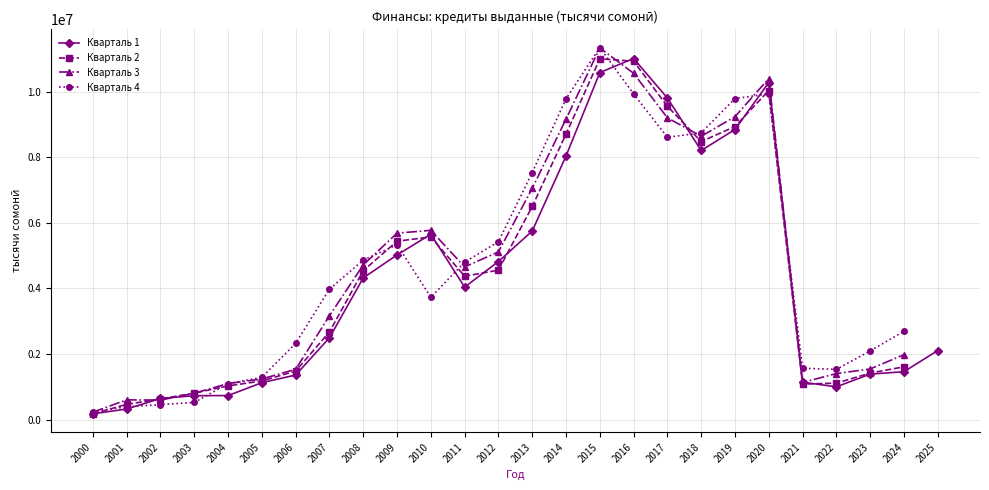

Which category has the highest value across all series?

2015